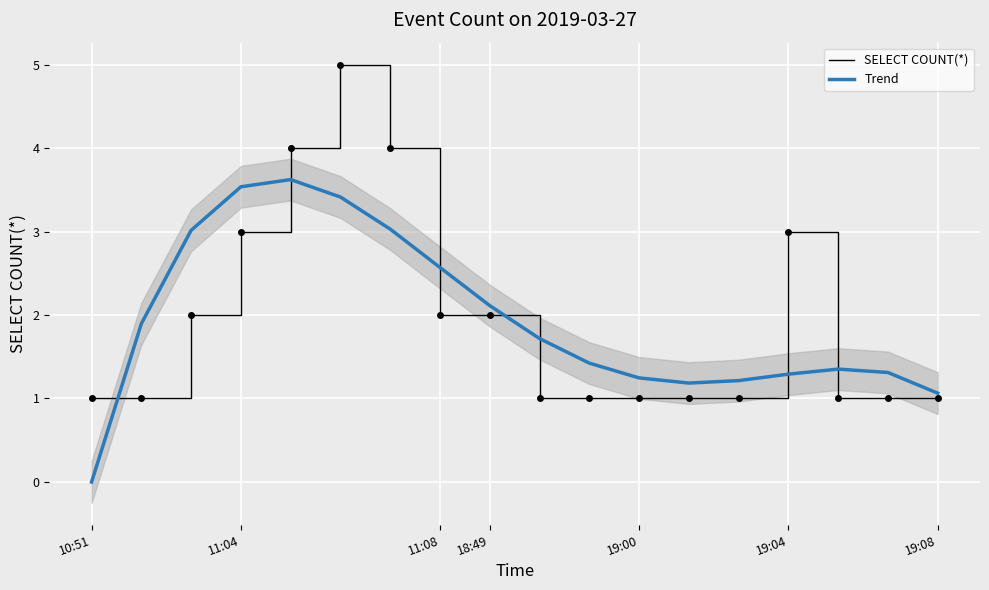

The SELECT COUNT(*) series shows 1.5 at 10:51. True or false?

False